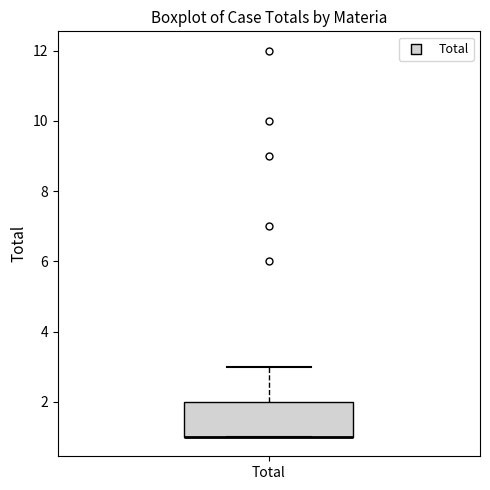

Where is the lower edge of the box for Total on the y-axis? The values are not printed on the chart, so give them approximately, as read against the axis.

1